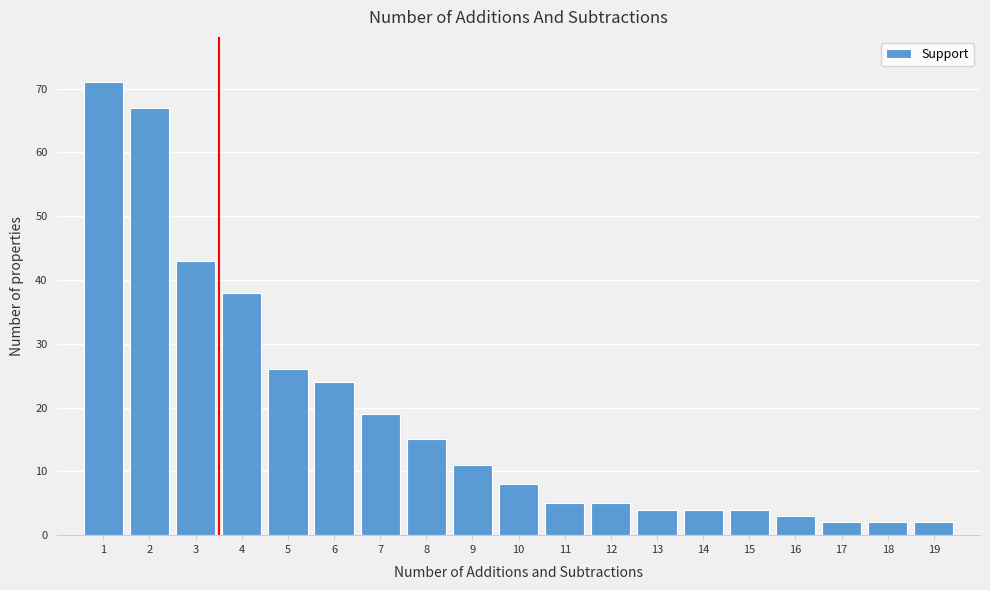

Reading left to right, extract all data points from this chart.

1=71	2=67	3=43	4=38	5=26	6=24	7=19	8=15	9=11	10=8	11=5	12=5	13=4	14=4	15=4	16=3	17=2	18=2	19=2